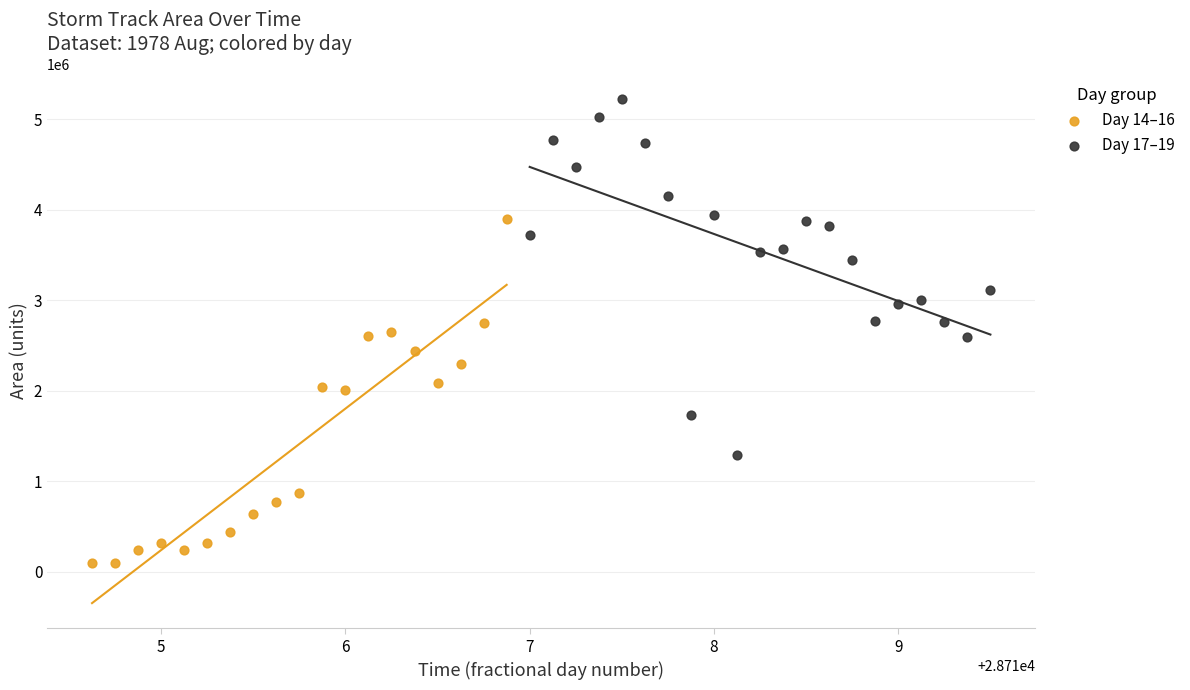

Which series reaches the maximum Y coordinate?

Day 17–19